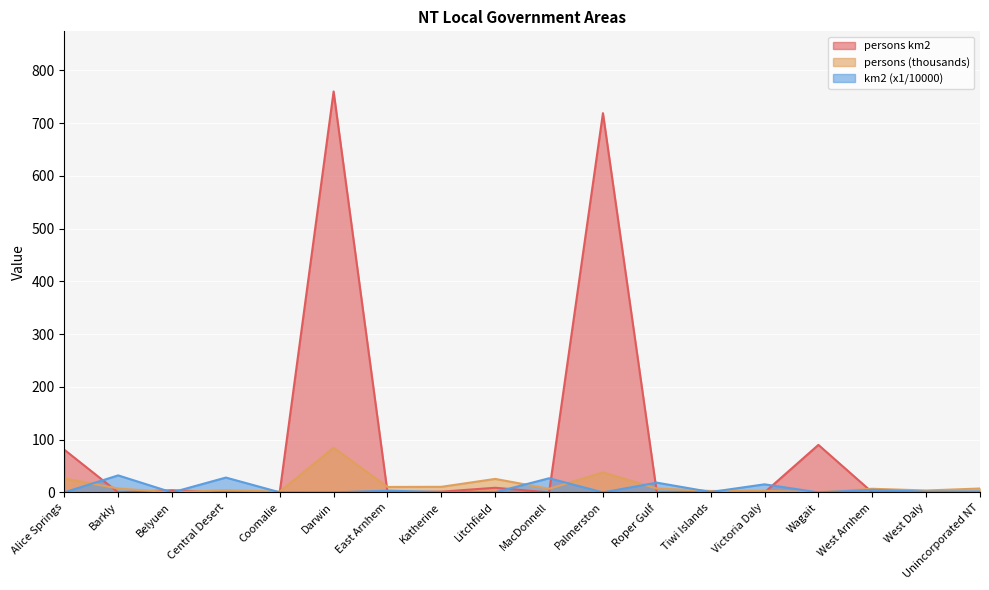

Where does the persons series first go above 7?

Alice Springs